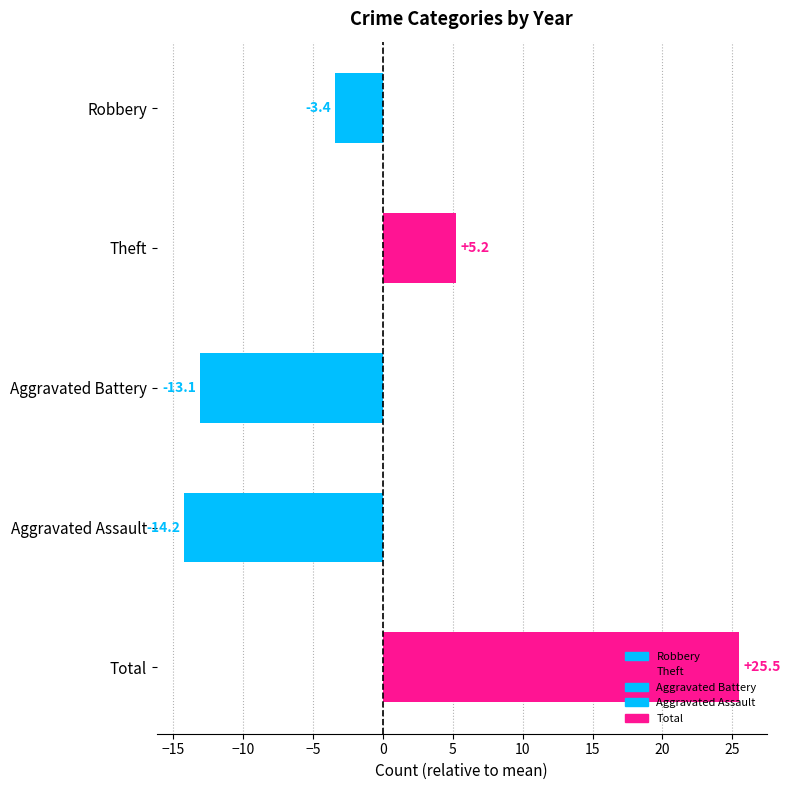

Which series has the largest total across all categories?

Total